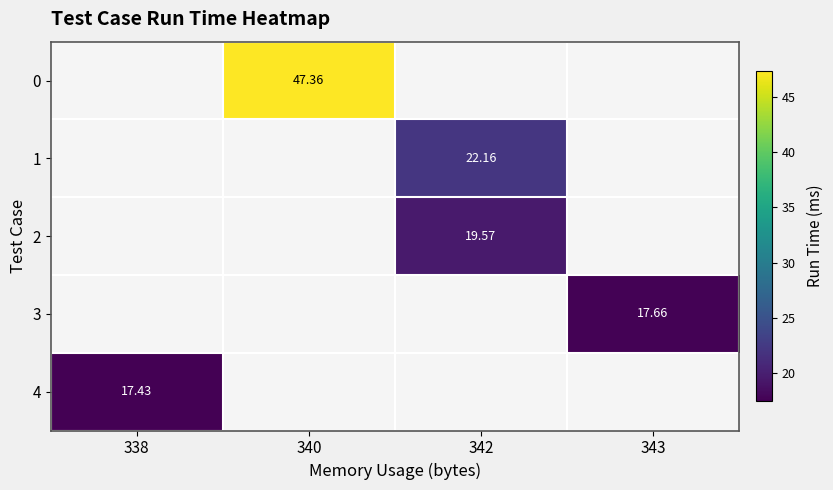

Count the number of data series in this chart.

5